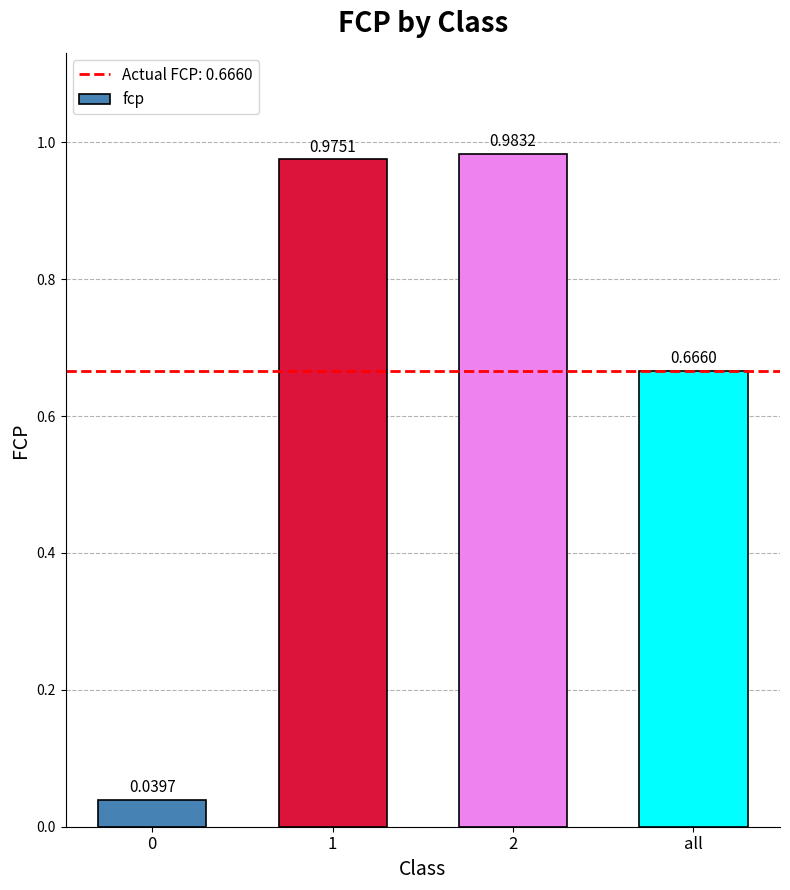

What is the change in value from 0 to 1?

+0.9